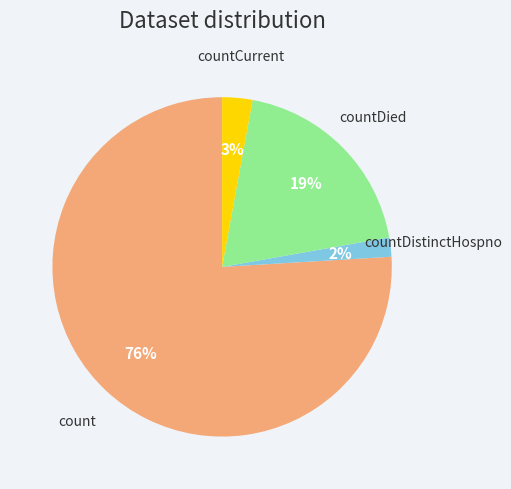

What is the smallest slice in the pie chart?

countDistinctHospno